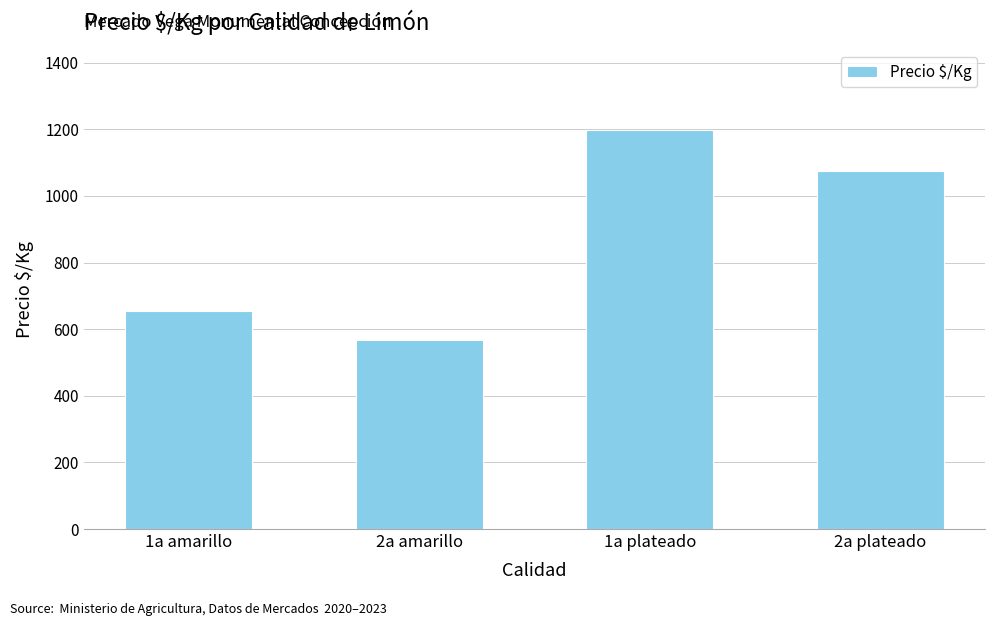

How many values are between 656 and 1199?

3